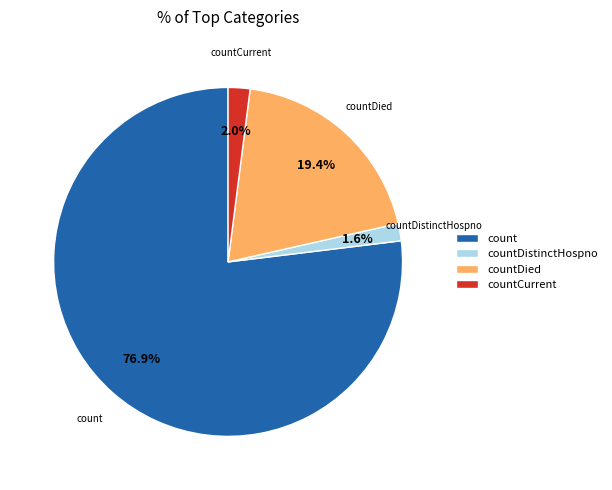

Combined, what portion of the pie is count and countCurrent?

79.0%